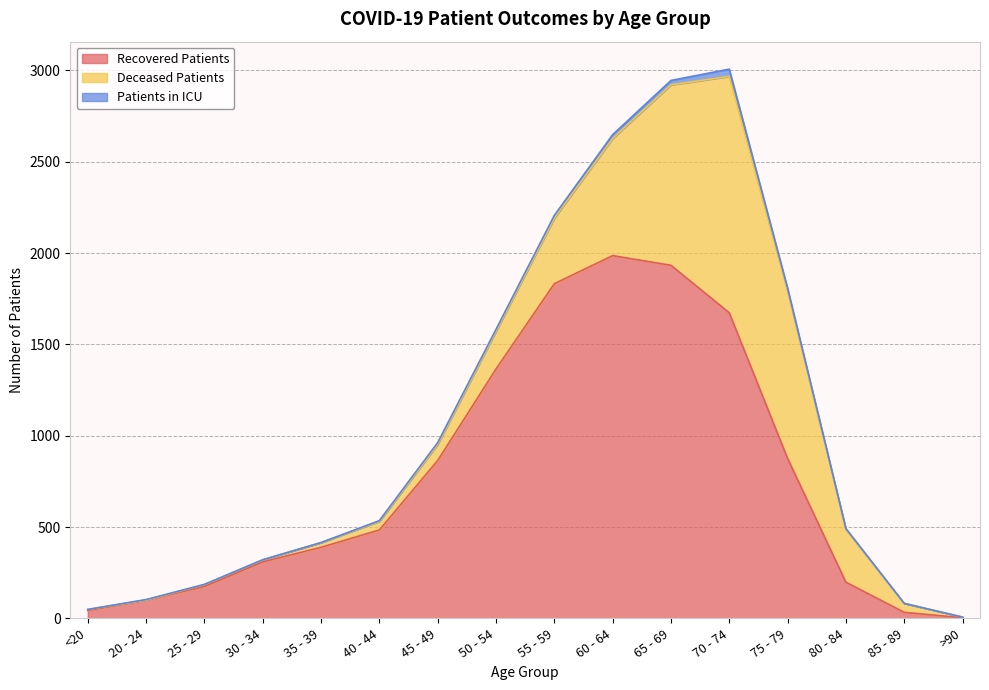

At 80 - 84, list the series in order from largest to smallest.

deceased_patients, recovered_patients, patients_in_icu